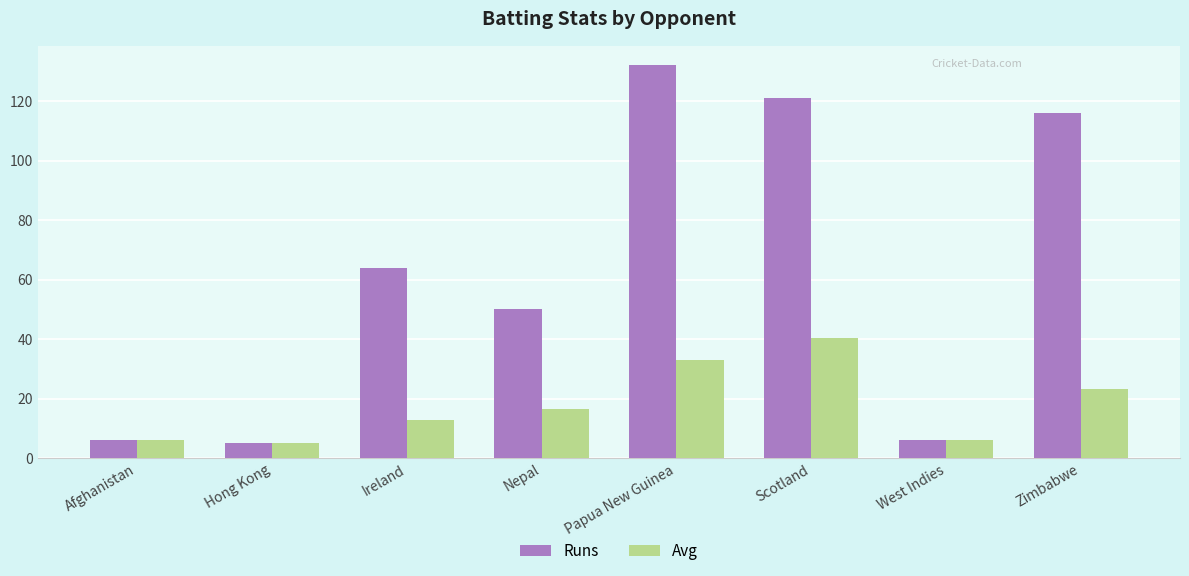

Rank the series by their maximum value, from lowest to highest.

Avg, Runs